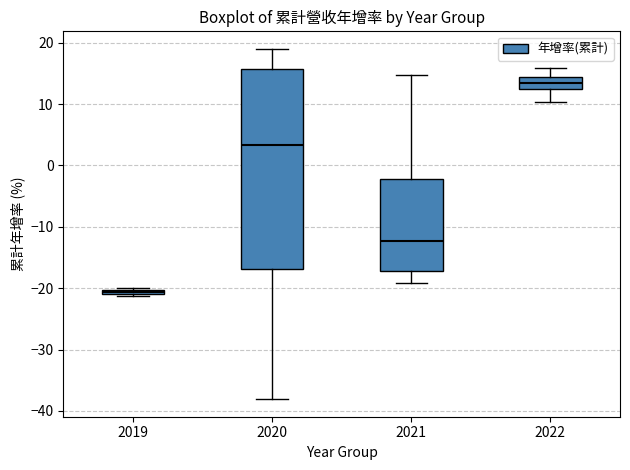

Which box has the highest median line?

2022